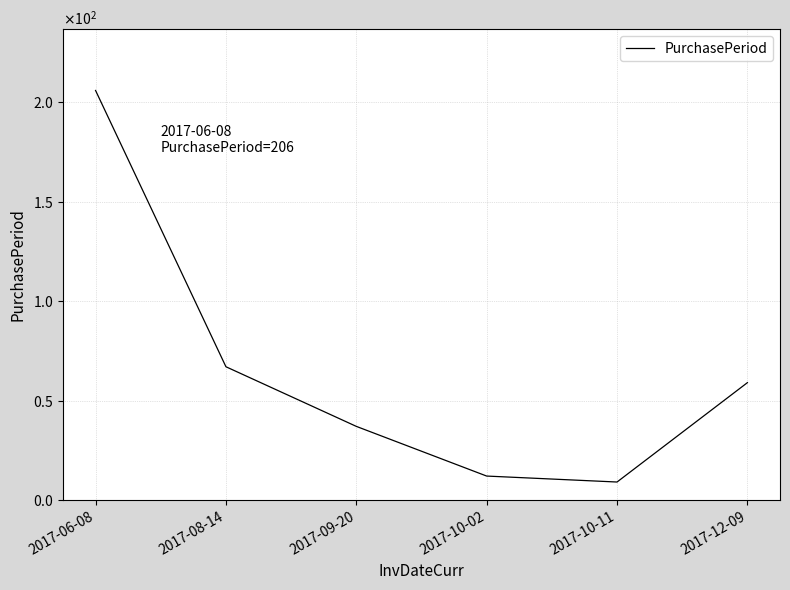

What position from the right is 2017-10-11?

2